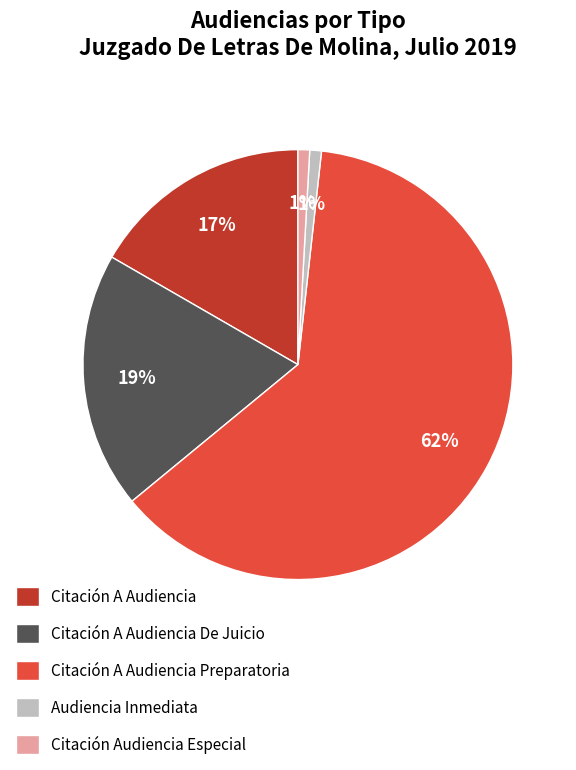

True or false: Audiencia Inmediata accounts for 11% of the total.

False